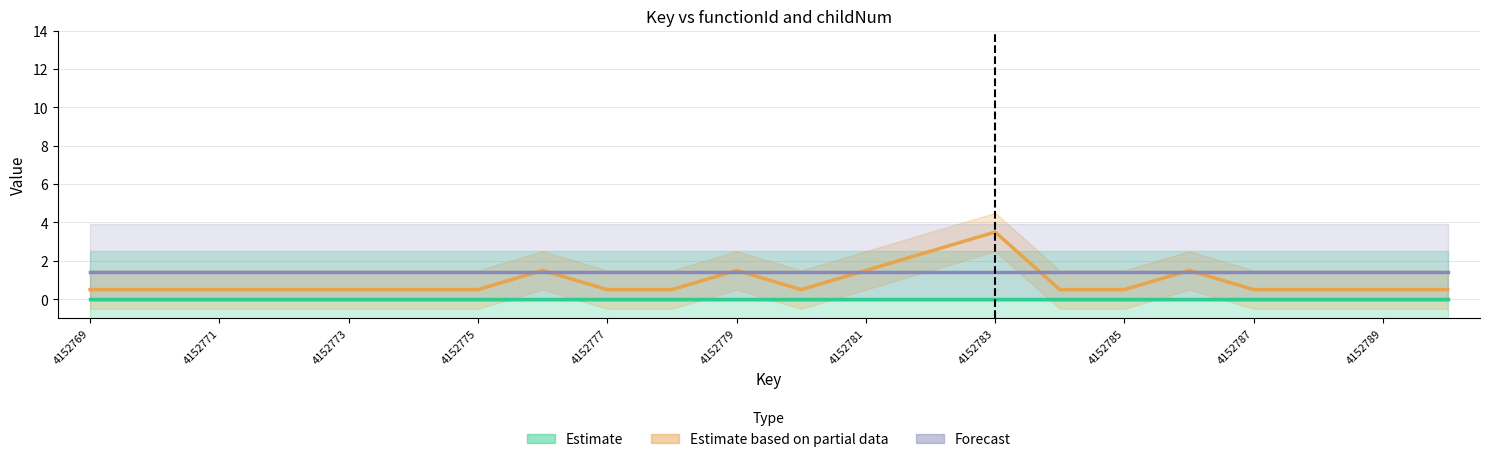

What is the lowest value of the Estimate based on partial data series?

0.5